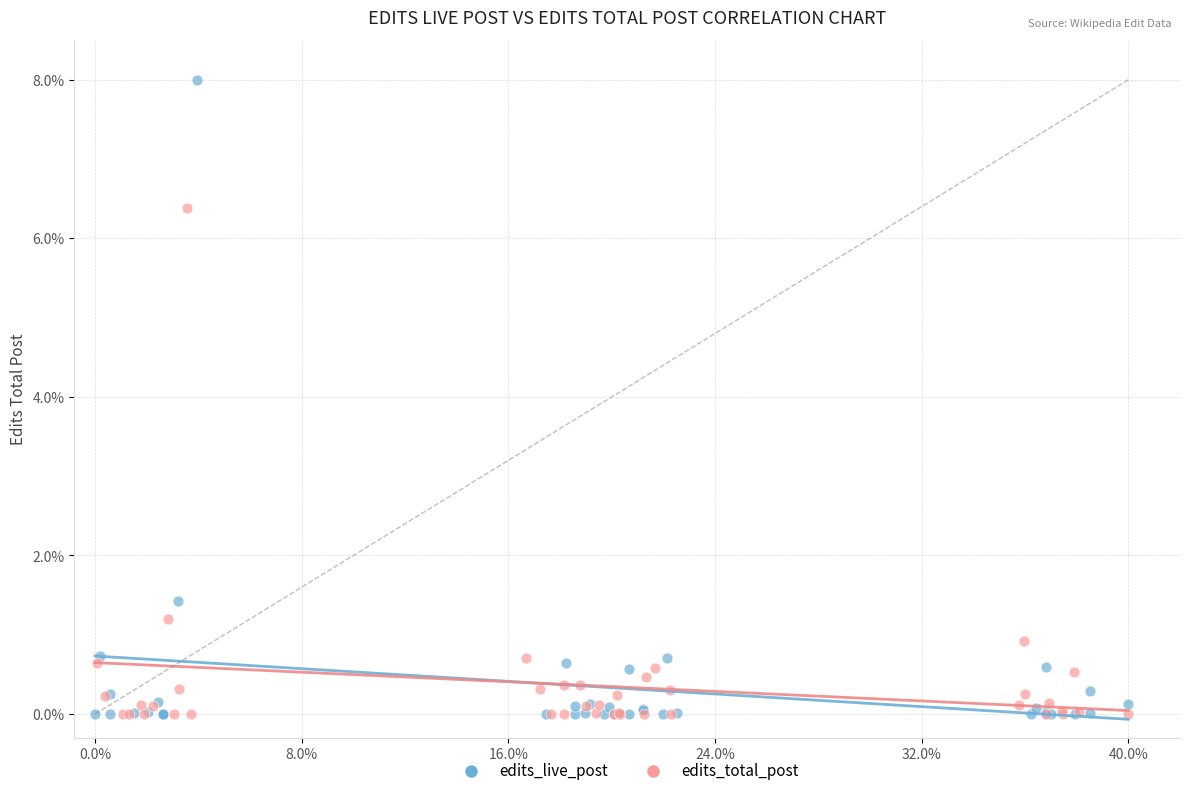

Which series contains the highest Y value?

edits_live_post